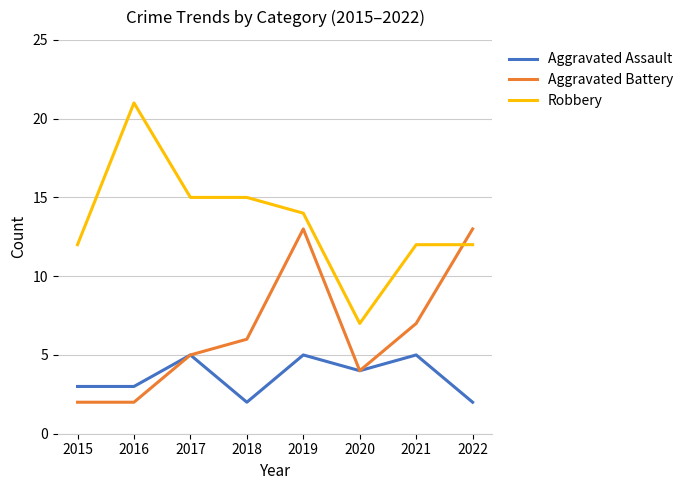

What is the difference between the Aggravated Assault values at 2020 and 2017?

1